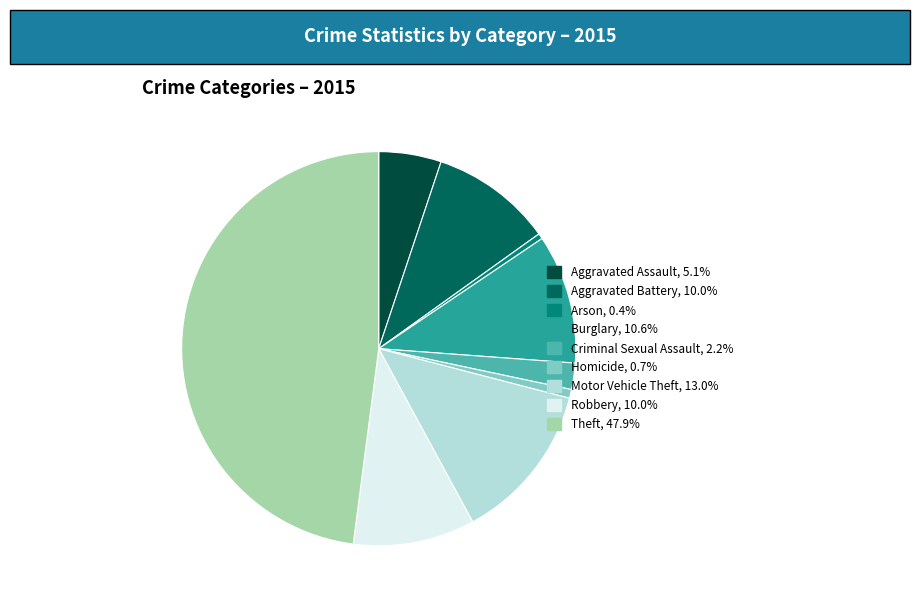

How many slices are in this pie chart?

9